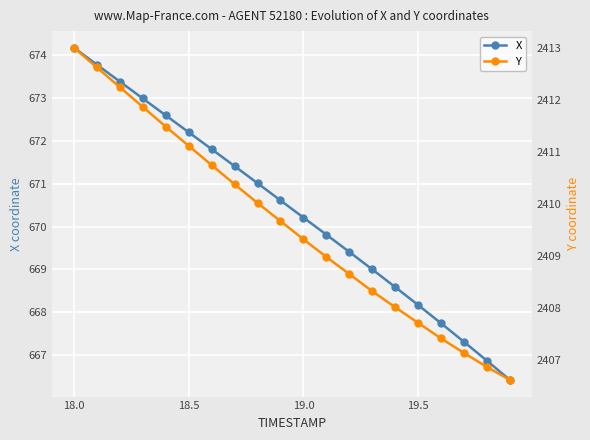

At which label does Y reach its peak?

18.0